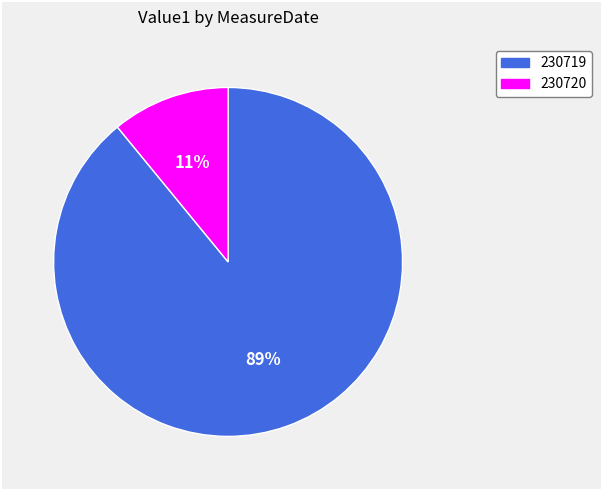

True or false: 230720 accounts for 4% of the total.

False